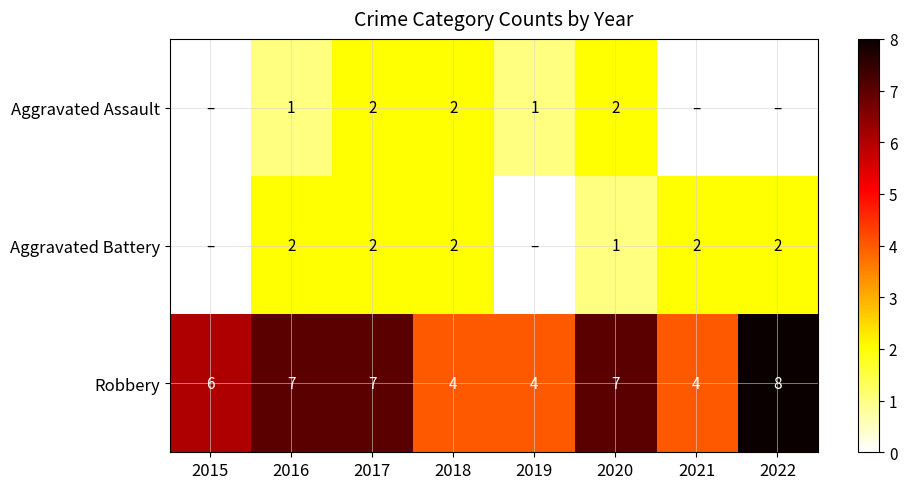

What is the sum of the Aggravated Battery values at 2022 and 2021?

4